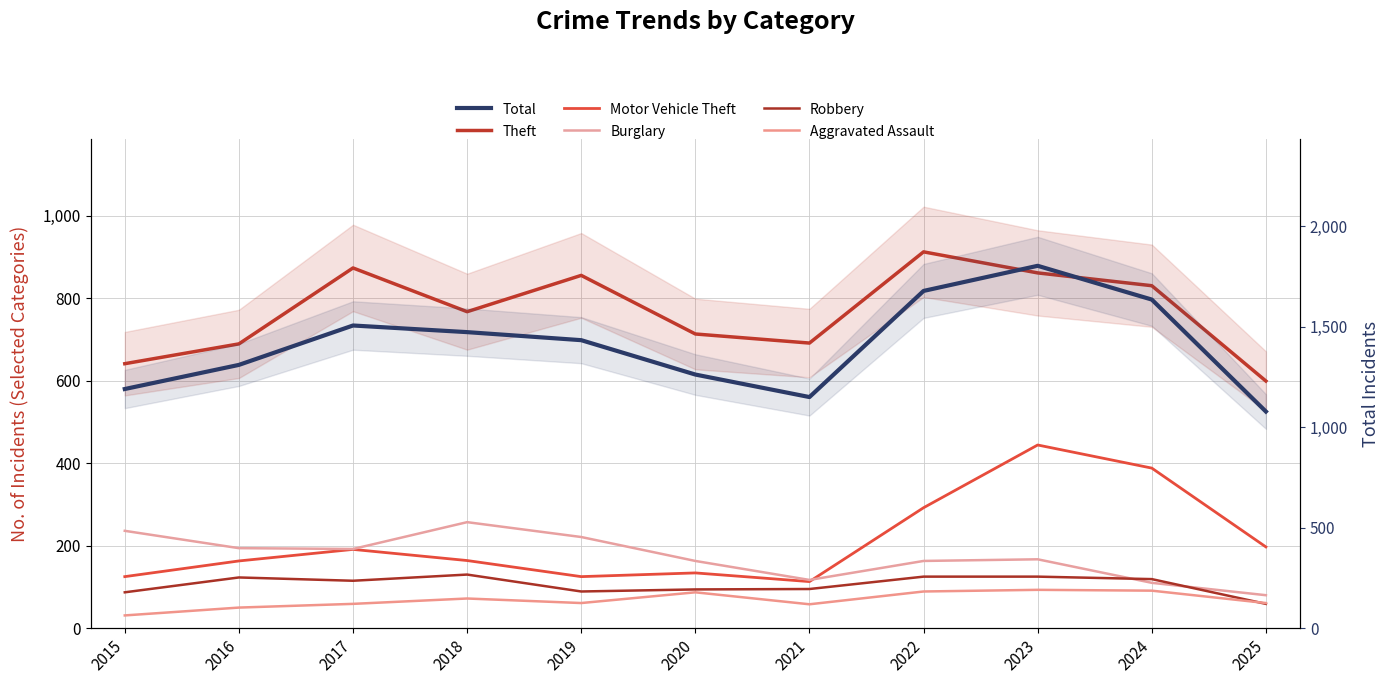

How many data points in Total are above 1433?

5